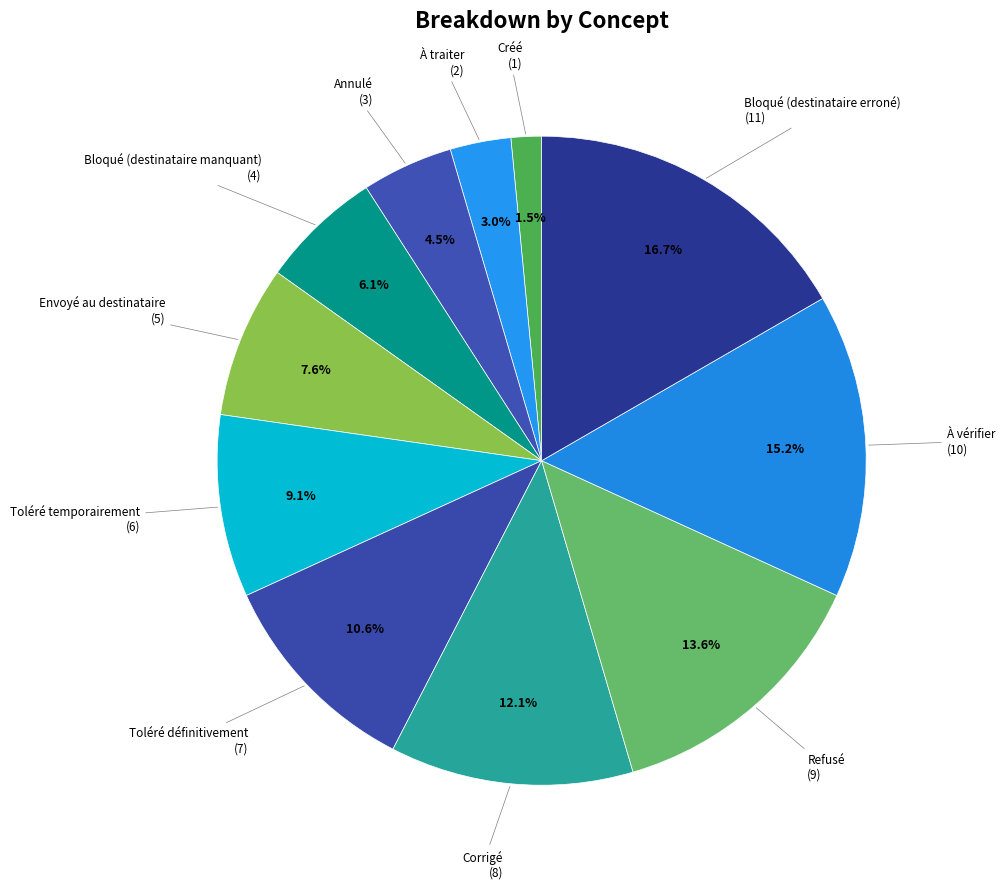

How many segments does this pie chart have?

11